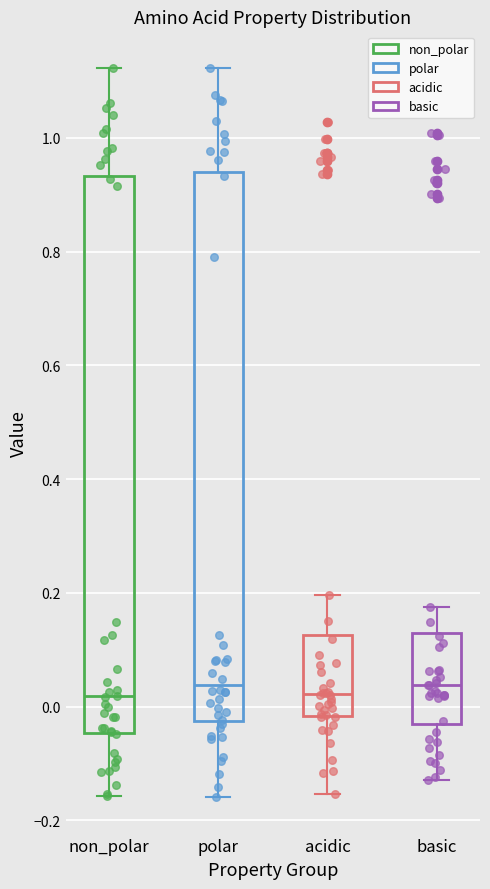

Where does the upper whisker of the box for non_polar end on the y-axis? The values are not printed on the chart, so give them approximately, as read against the axis.

1.12